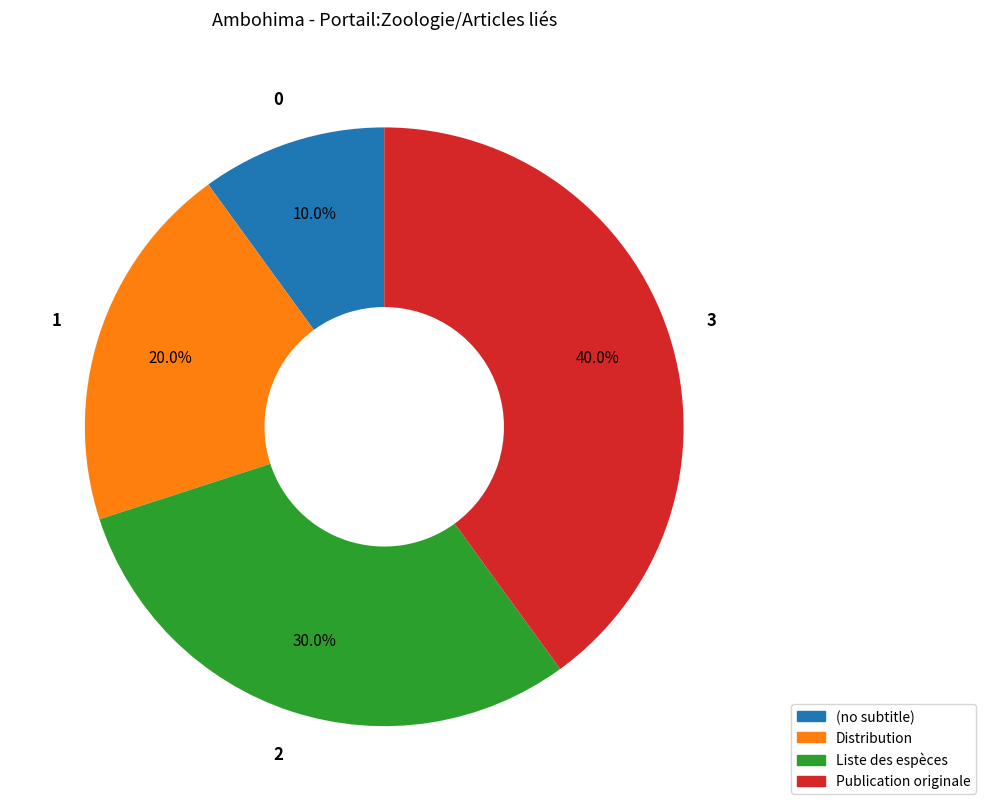

How many slices are in this pie chart?

4